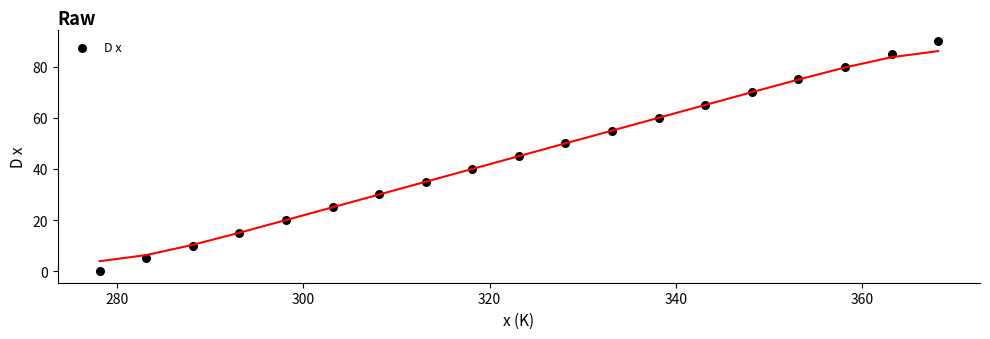

What is the range of Y values (max minus min)?

90